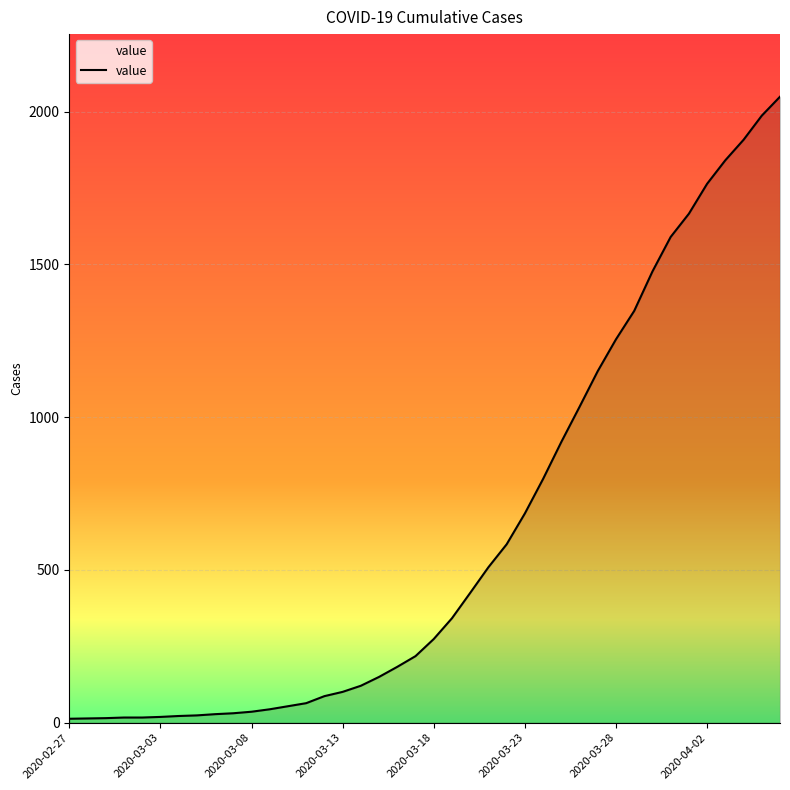

What is the difference between the maximum and minimum values?

2036